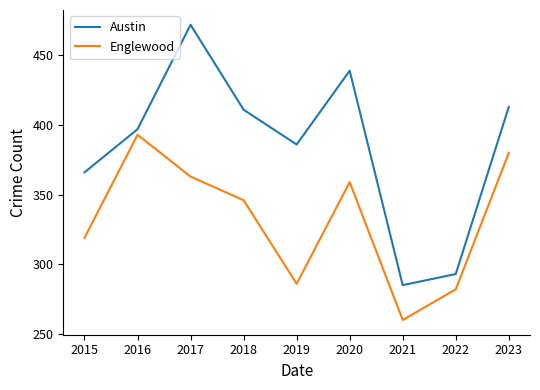

True or false: Englewood and Austin cross at least once.

False